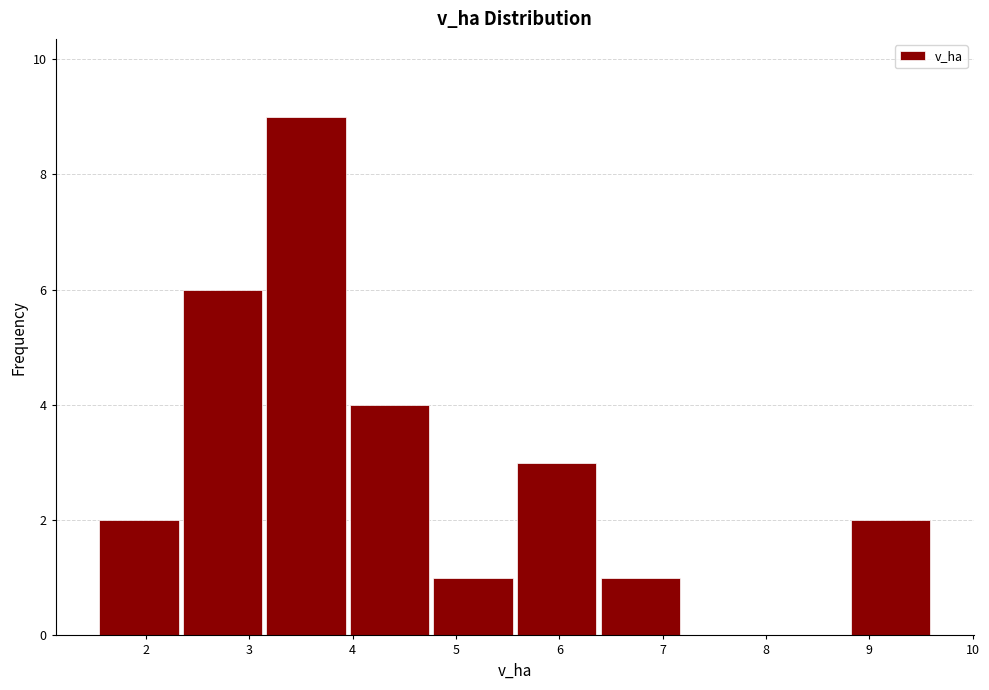

How tall is the bar that spans 5.6 to 6.4 on the x-axis? Neither the bar edges nor the heights are printed on the chart, so give them approximately, as read against the axes.

3